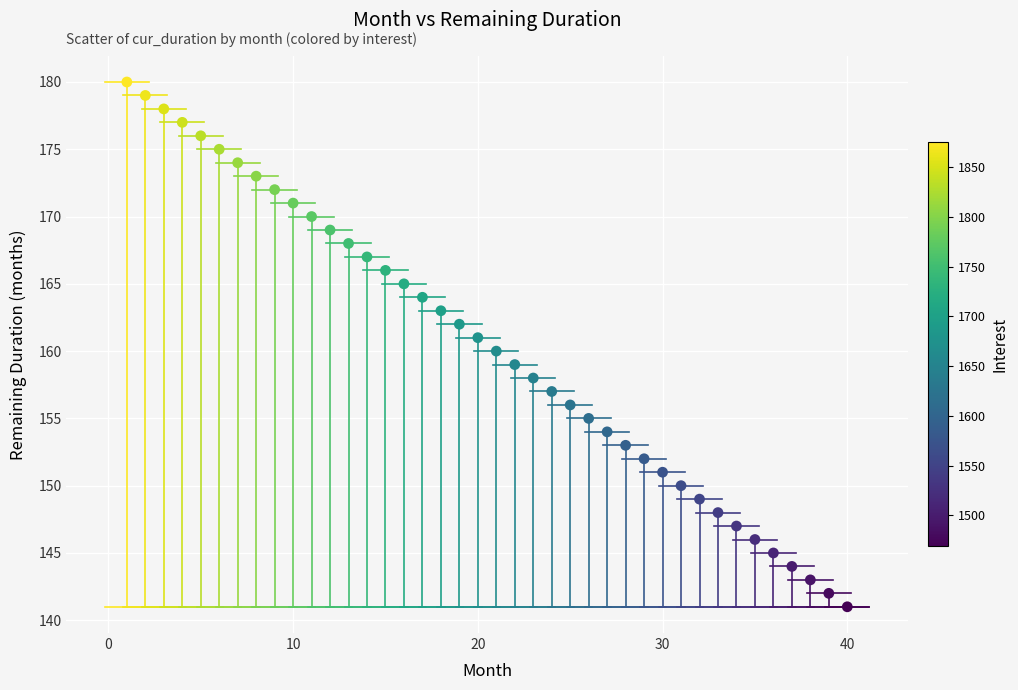

What is the range of X values (max minus min)?

39